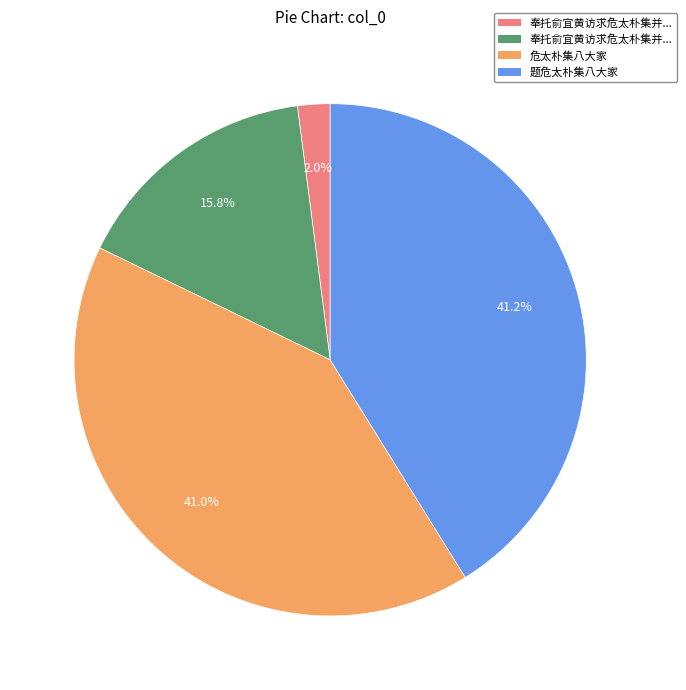

Does any single category account for the majority?

No